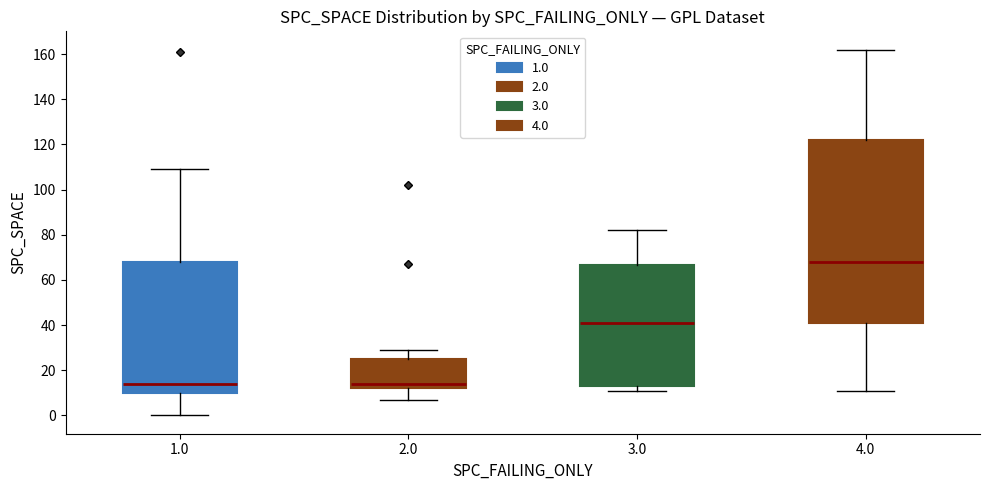

Where does the lower whisker of the box at x = 4.0 end on the y-axis? The values are not printed on the chart, so give them approximately, as read against the axis.

12